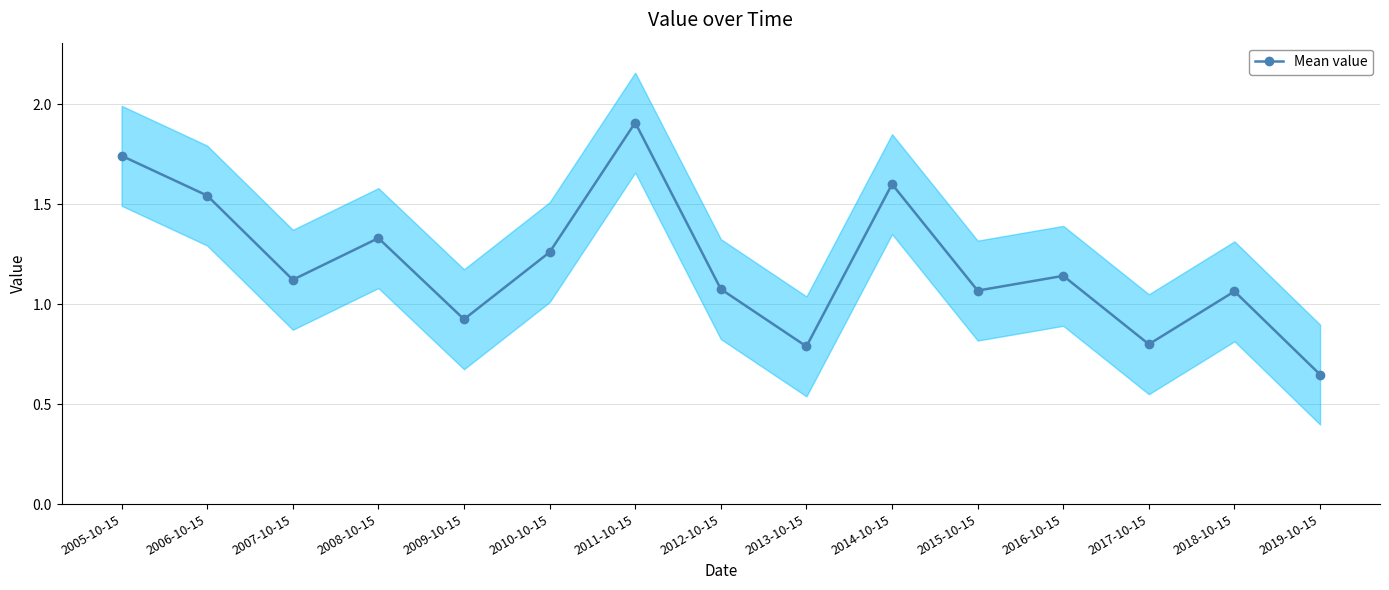

What is the value of the 7th point from the left?

1.9